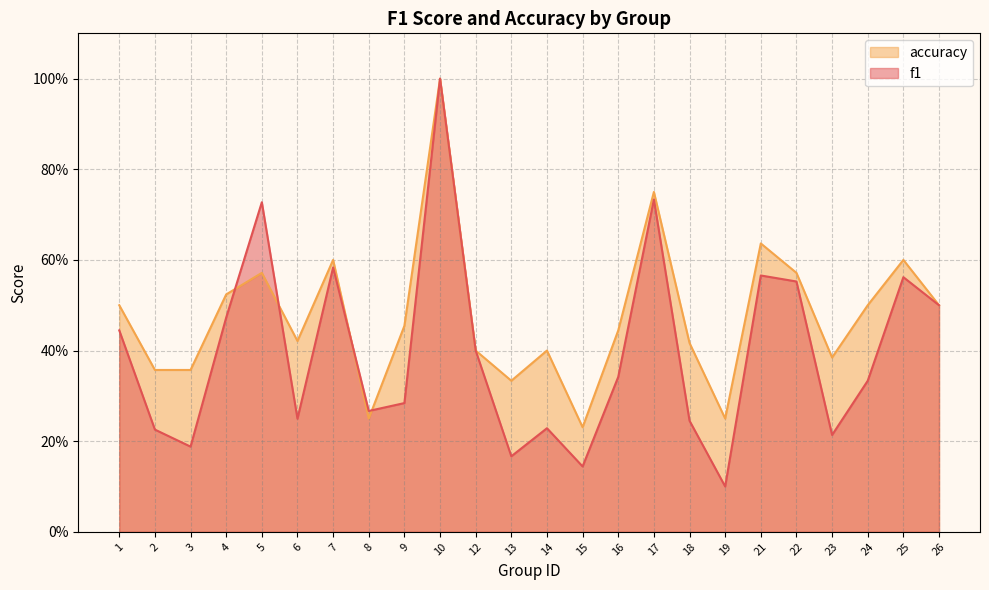

Reading left to right, transcribe all the data shown in this chart.

f1: 1=0.4	2=0.2	3=0.2	4=0.5	5=0.7	6=0.2	7=0.6	8=0.3	9=0.3	10=1.0	12=0.4	13=0.2	14=0.2	15=0.1	16=0.3	17=0.7	18=0.2	19=0.1	21=0.6	22=0.6	23=0.2	24=0.3	25=0.6	26=0.5
accuracy: 1=0.5	2=0.4	3=0.4	4=0.5	5=0.6	6=0.4	7=0.6	8=0.2	9=0.5	10=1.0	12=0.4	13=0.3	14=0.4	15=0.2	16=0.4	17=0.8	18=0.4	19=0.2	21=0.6	22=0.6	23=0.4	24=0.5	25=0.6	26=0.5